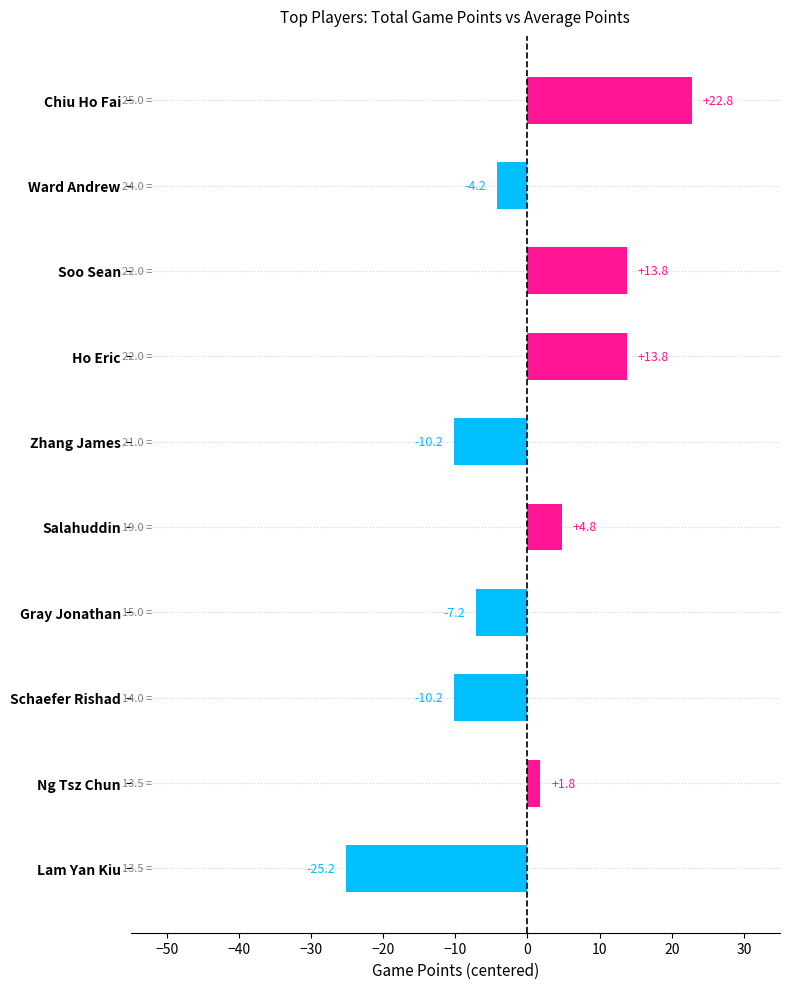

How many bars are there in total?

10